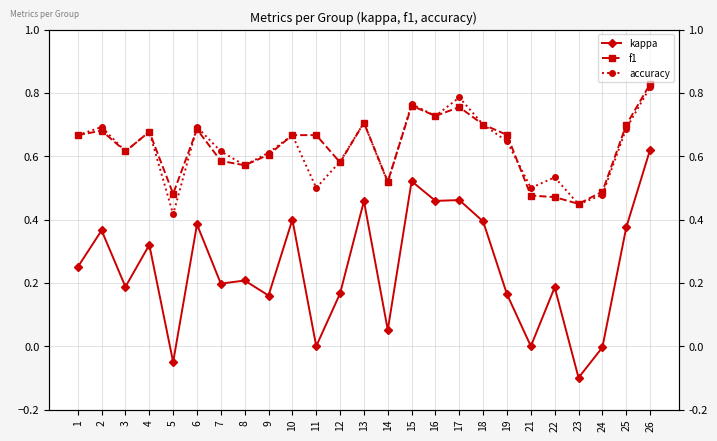

Reading left to right, list all the values displayed in this chart.

kappa: 1=0.2	2=0.4	3=0.2	4=0.3	5=-0.1	6=0.4	7=0.2	8=0.2	9=0.2	10=0.4	11=0.0	12=0.2	13=0.5	14=0.1	15=0.5	16=0.5	17=0.5	18=0.4	19=0.2	21=0.0	22=0.2	23=-0.1	24=-0.0	25=0.4	26=0.6
f1: 1=0.7	2=0.7	3=0.6	4=0.7	5=0.5	6=0.7	7=0.6	8=0.6	9=0.6	10=0.7	11=0.7	12=0.6	13=0.7	14=0.5	15=0.8	16=0.7	17=0.8	18=0.7	19=0.7	21=0.5	22=0.5	23=0.4	24=0.5	25=0.7	26=0.8
accuracy: 1=0.7	2=0.7	3=0.6	4=0.7	5=0.4	6=0.7	7=0.6	8=0.6	9=0.6	10=0.7	11=0.5	12=0.6	13=0.7	14=0.5	15=0.8	16=0.7	17=0.8	18=0.7	19=0.6	21=0.5	22=0.5	23=0.4	24=0.5	25=0.7	26=0.8